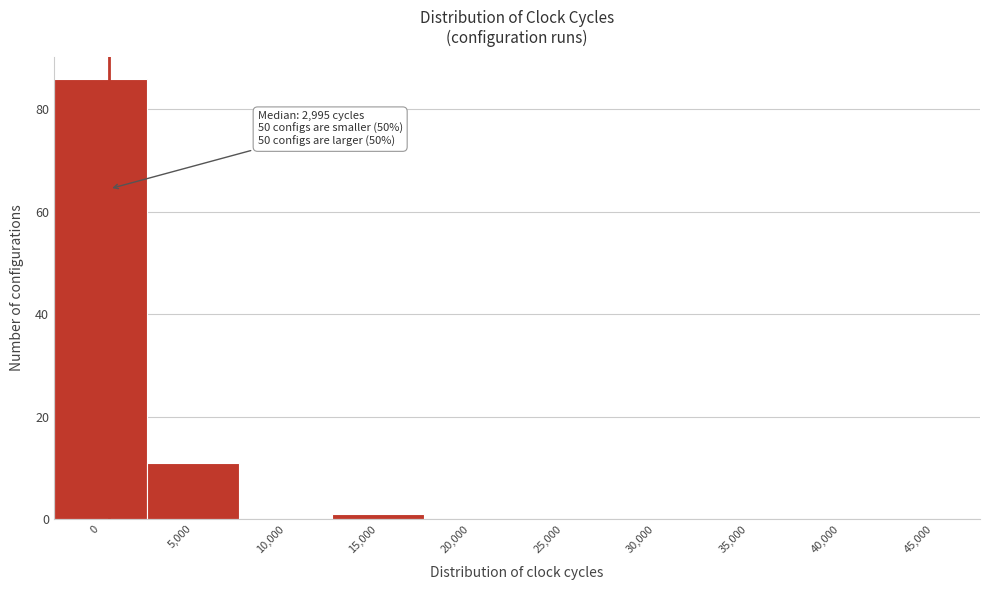

Reading left to right, transcribe all the data shown in this chart.

0=86	5,000=11	10,000=0	15,000=1	20,000=0	25,000=0	30,000=0	35,000=0	40,000=0	45,000=0